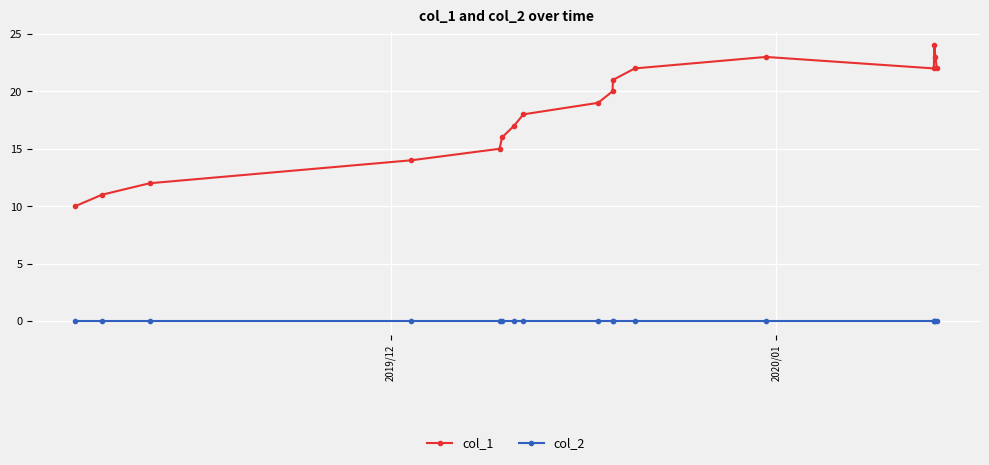

List the series in order of their peak value, highest first.

col_1, col_2